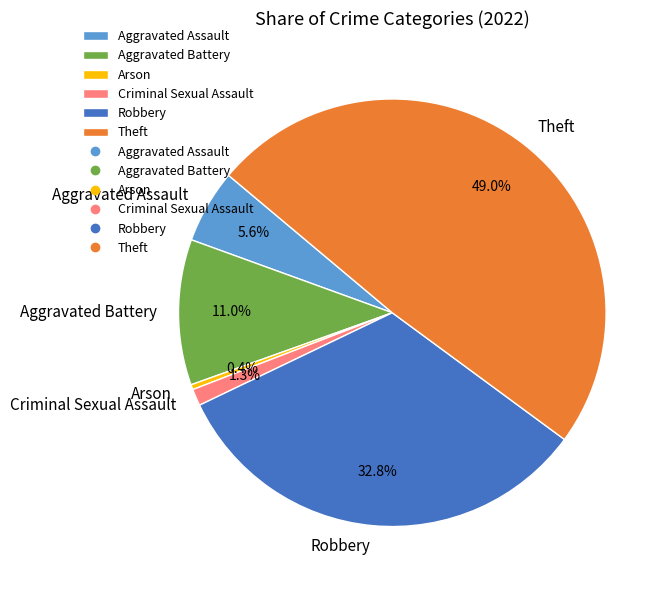

Does Robbery represent more than half of the total?

No